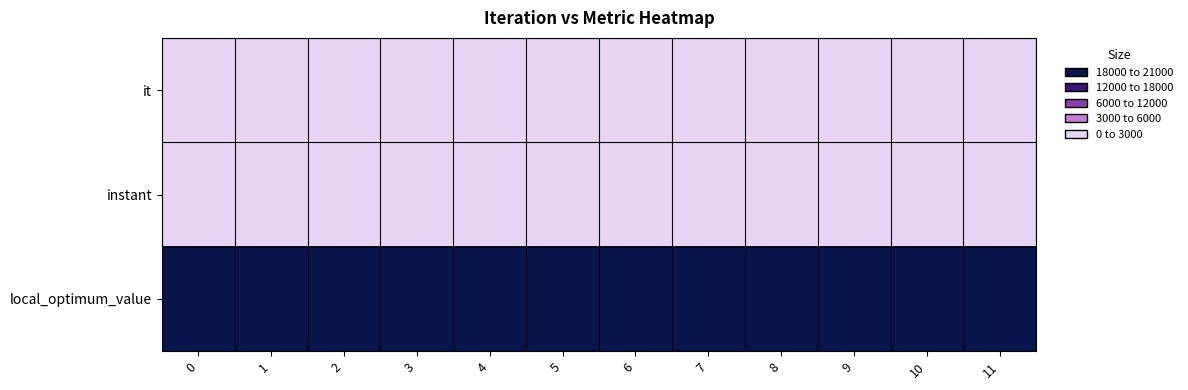

Between 8 and 0, which is larger?

8